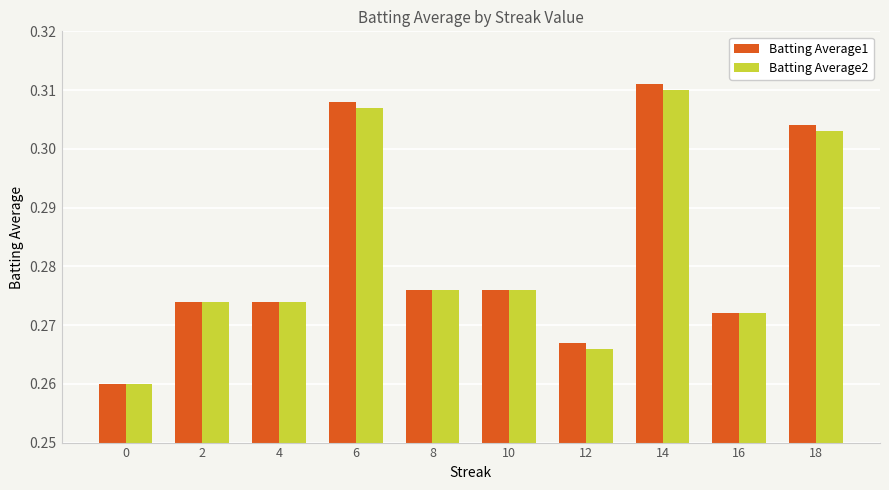

Which series has the largest range (max minus min)?

Batting Average1